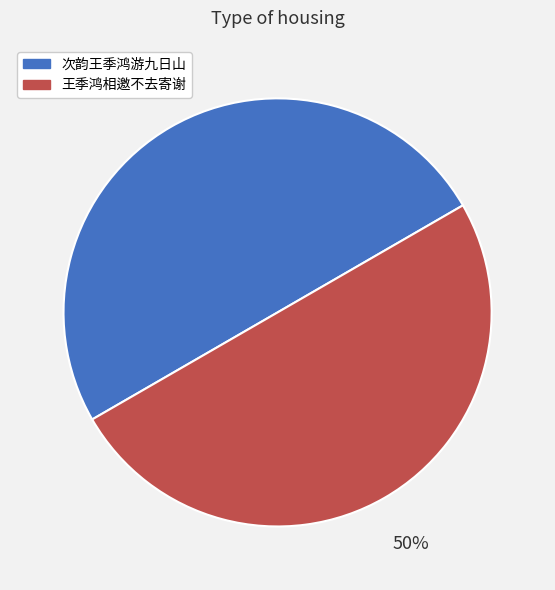

What percentage is the 王季鸿相邀不去寄谢 slice, to the nearest percent?

50%